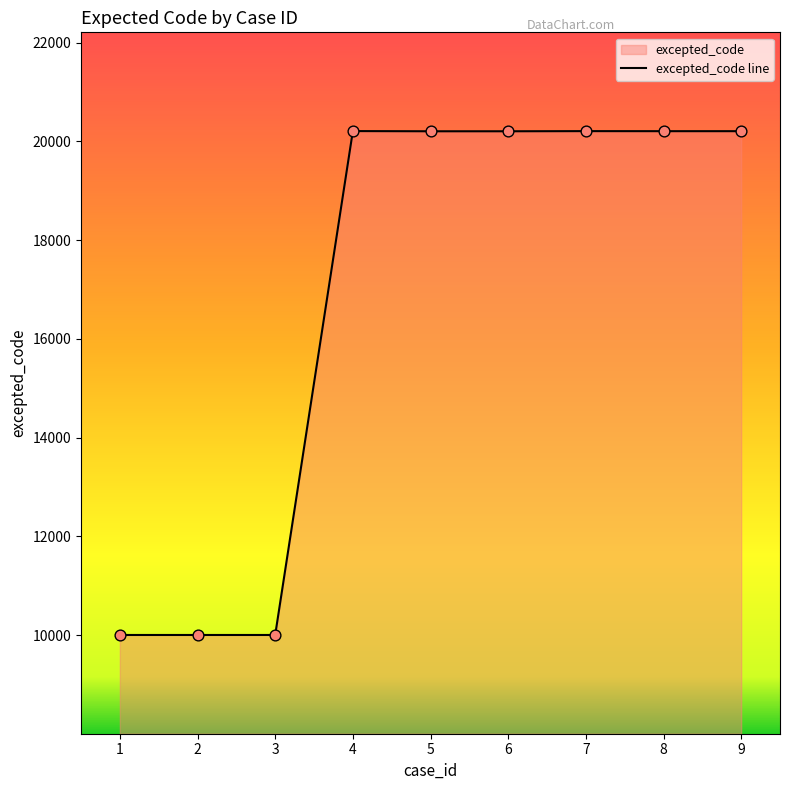

Approximately how many times larger is the value at 8 compared to 7?

1.0